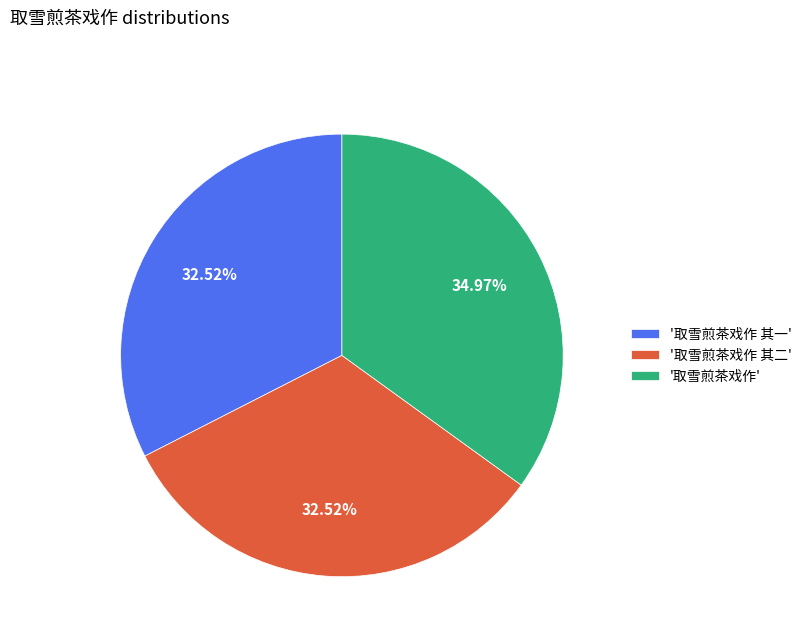

Combined, do '取雪煎茶戏作 其二' and '取雪煎茶戏作 其一' account for over 50%?

Yes